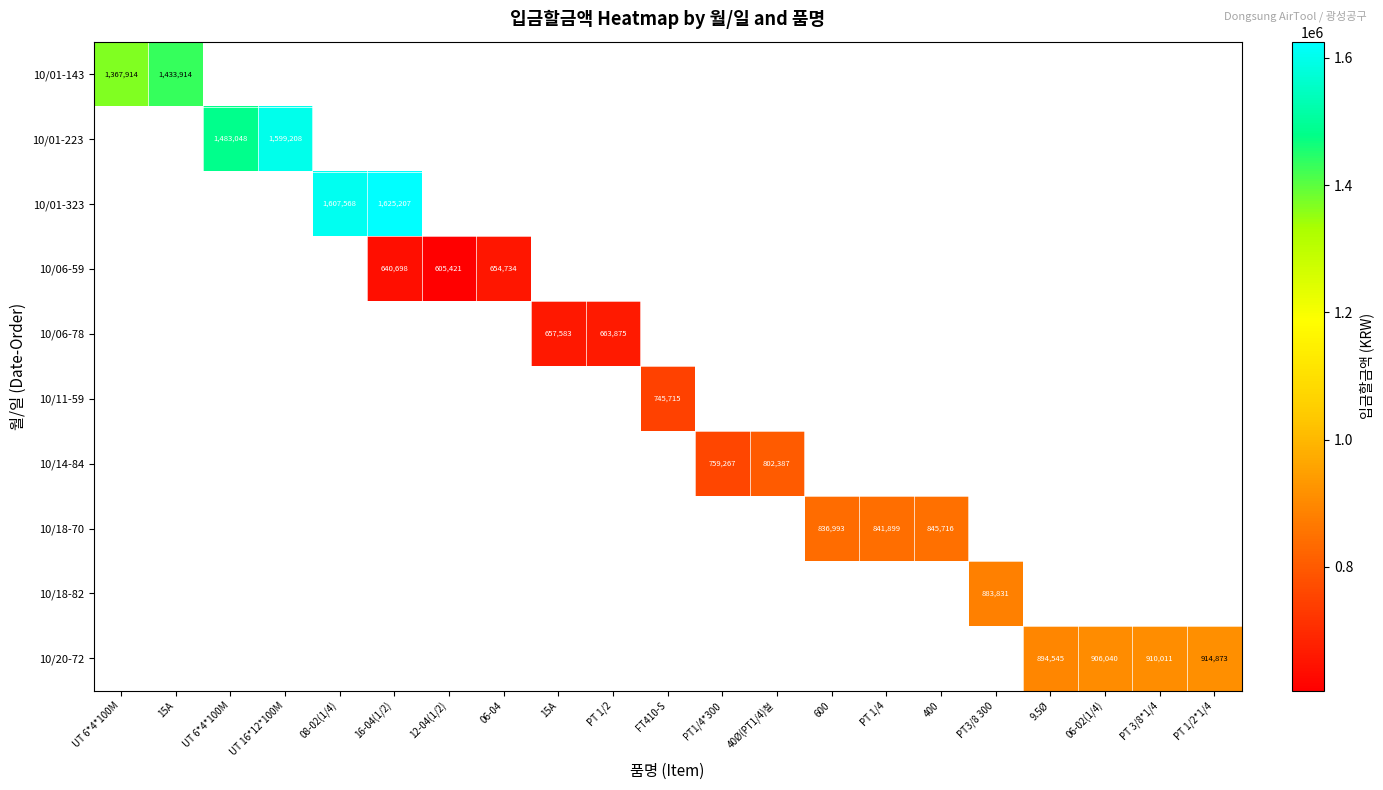

How many positive values does the 10/18-82 series have?

1